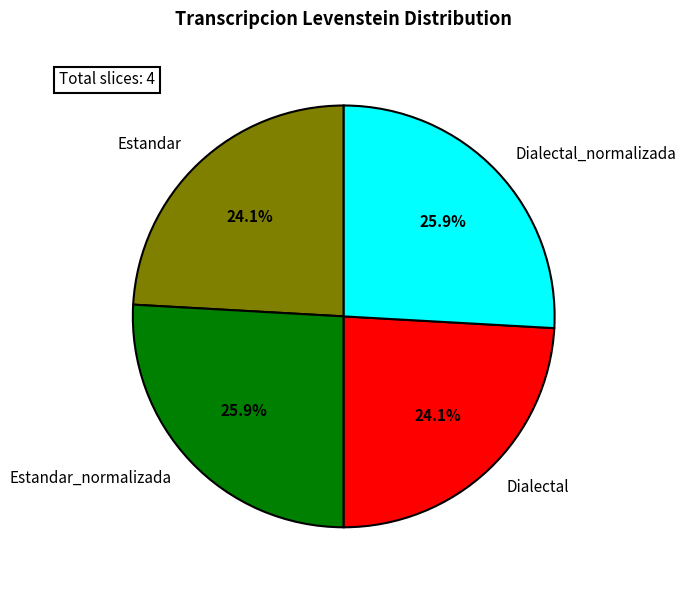

Combined, what portion of the pie is Dialectal_normalizada and Dialectal?

50.0%